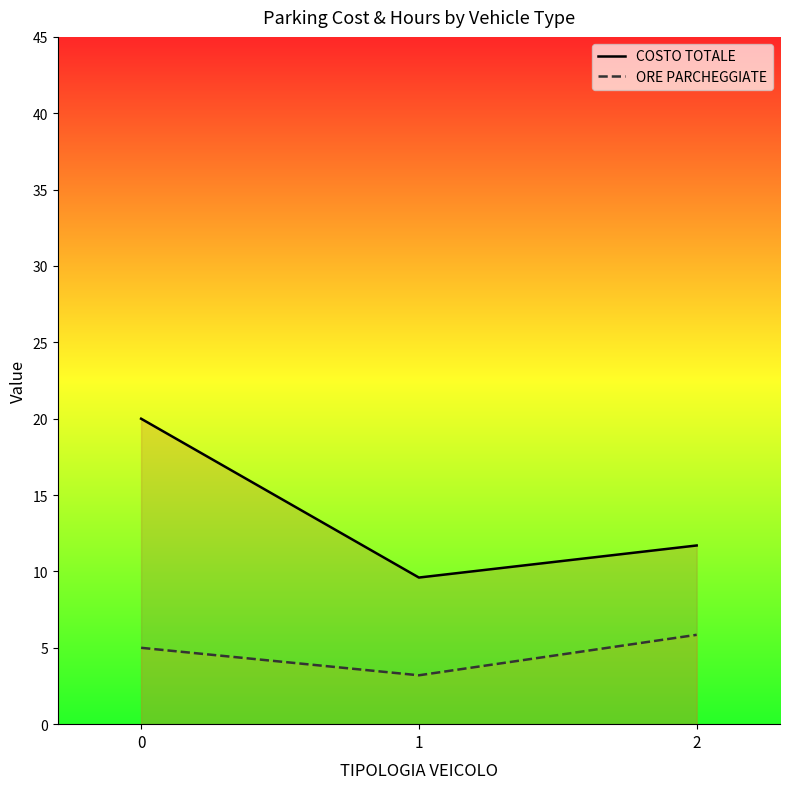

Which series changed the most between 0 and 1?

COSTO TOTALE